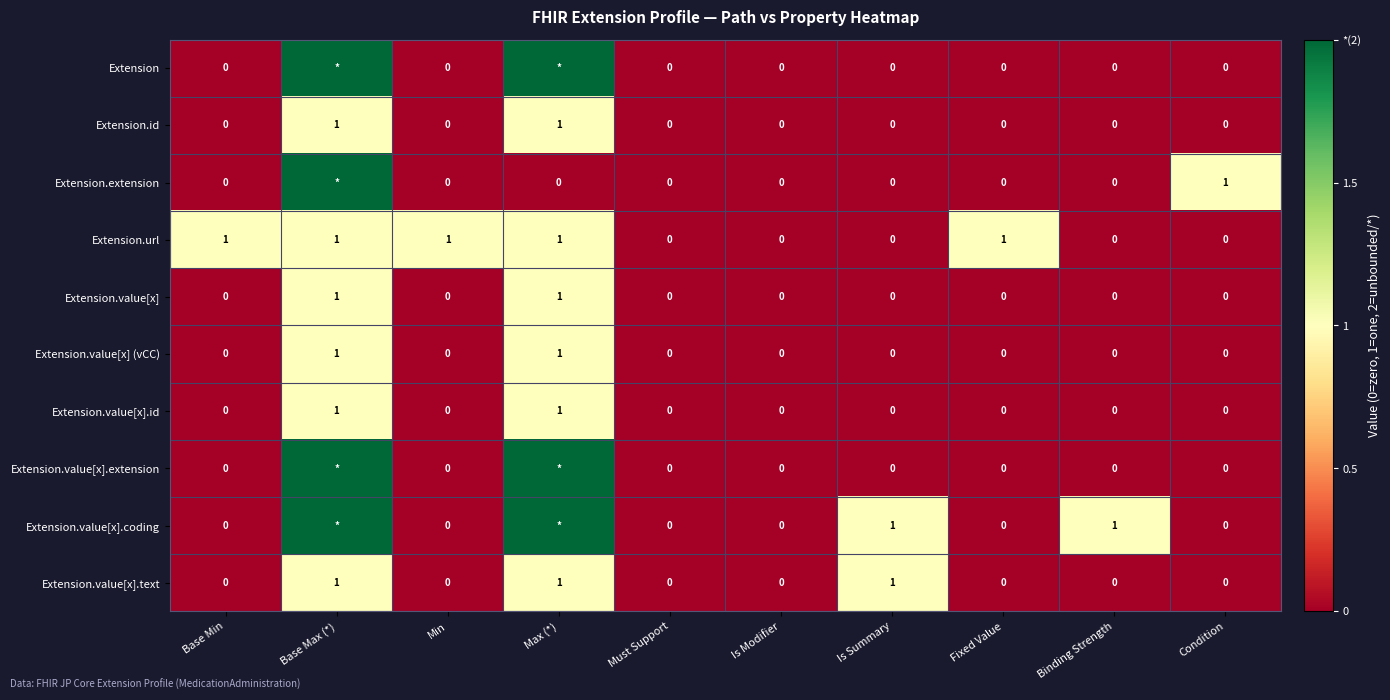

At which category is the sum across all series the highest?

Base Max (*)